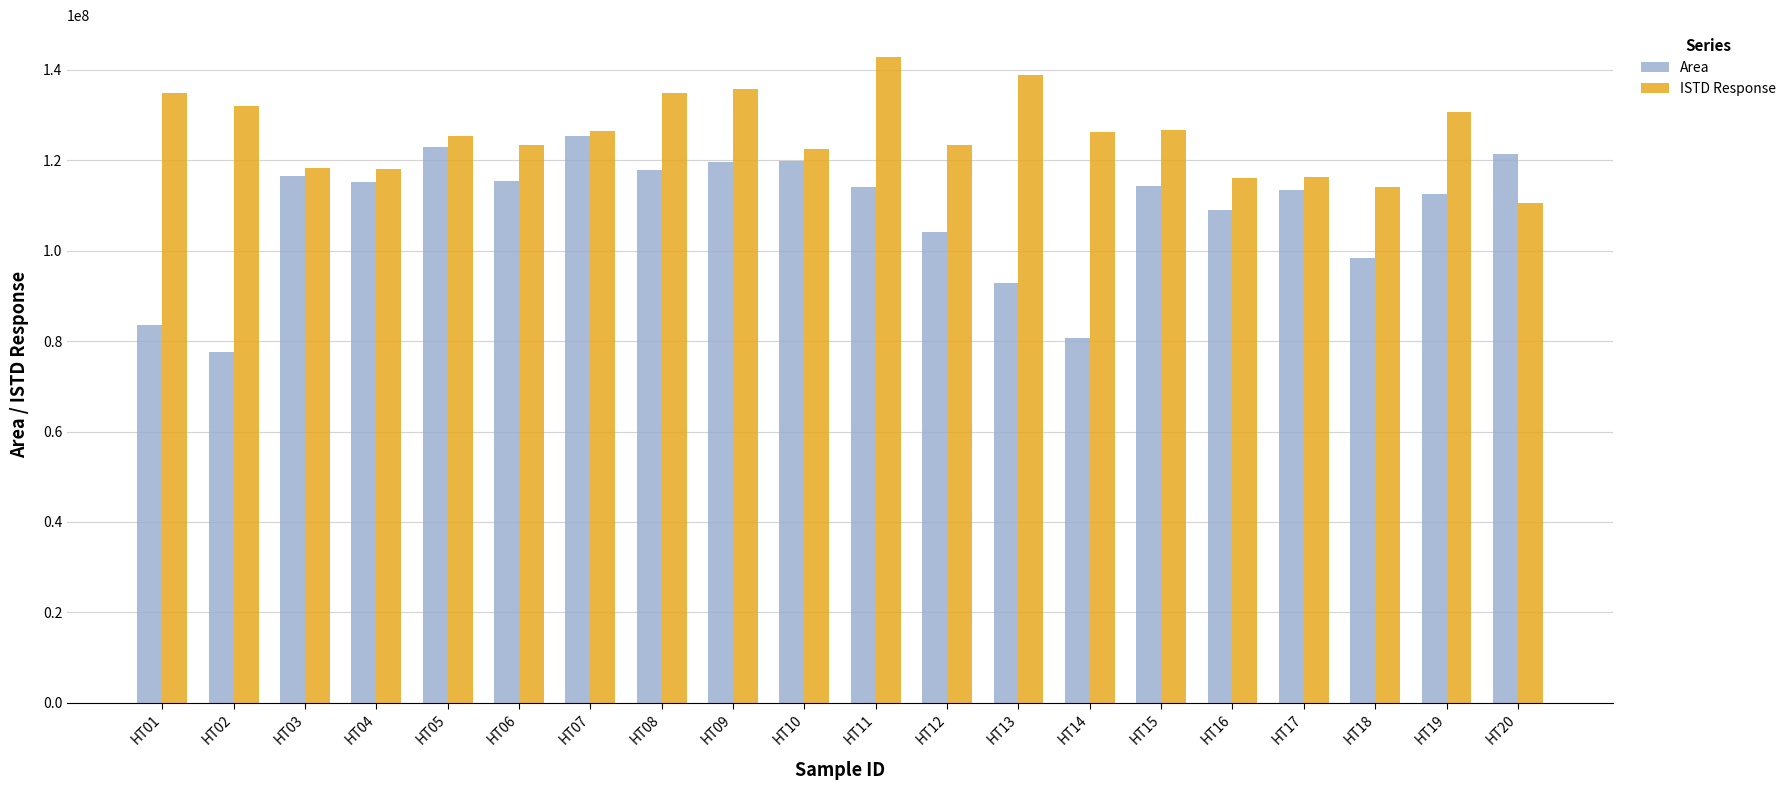

At HT14, list the series in order from largest to smallest.

ISTD Response, Area